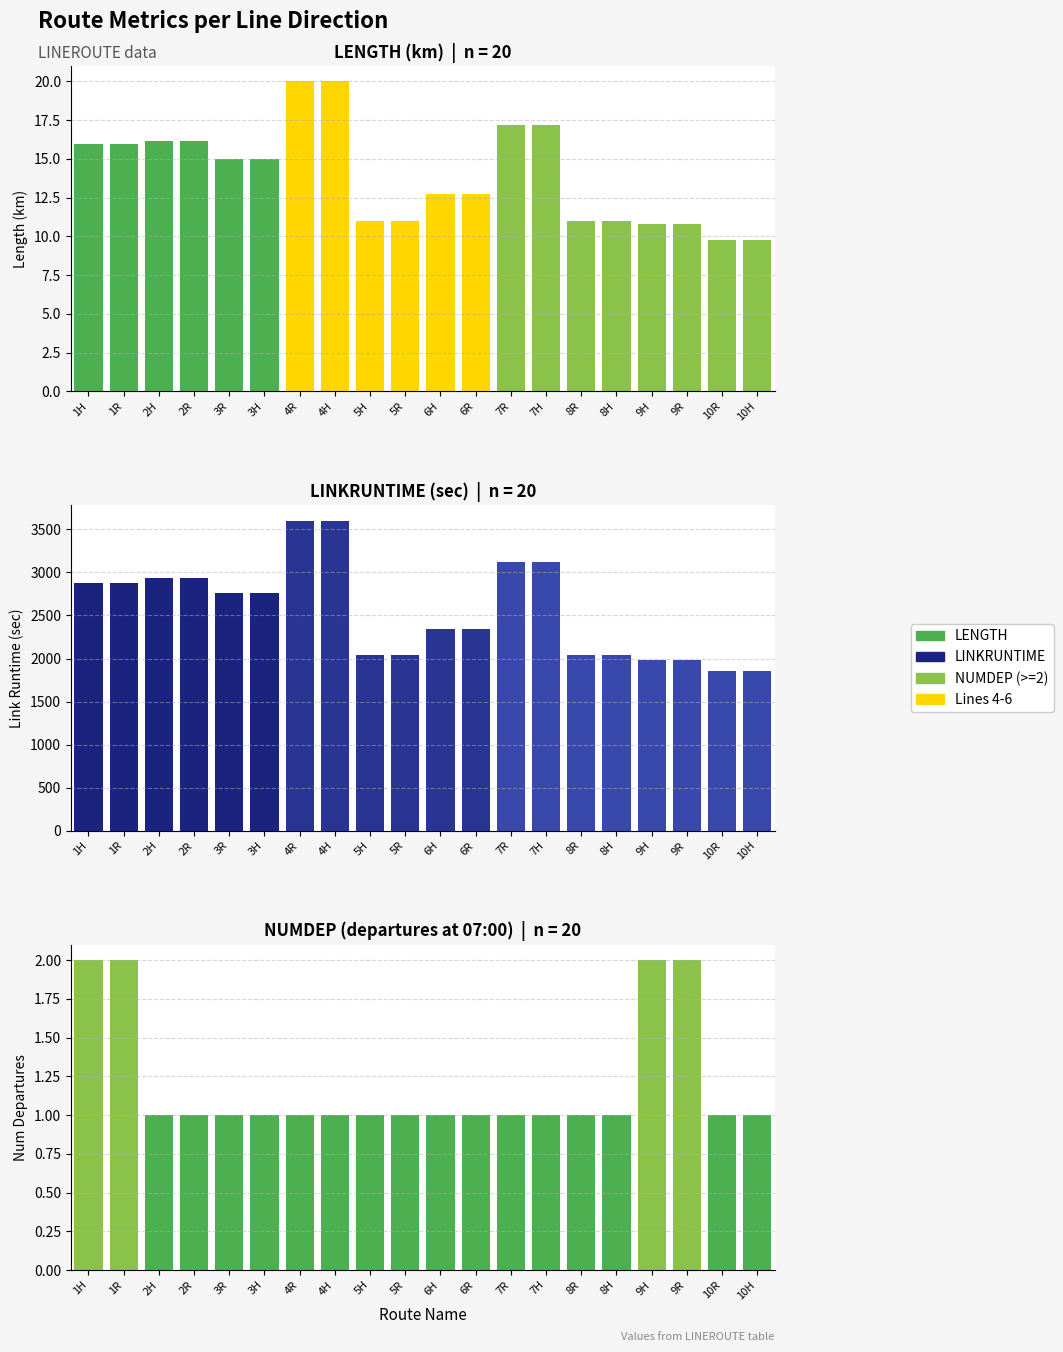

At how many categories does at least one series exceed 3041?

4